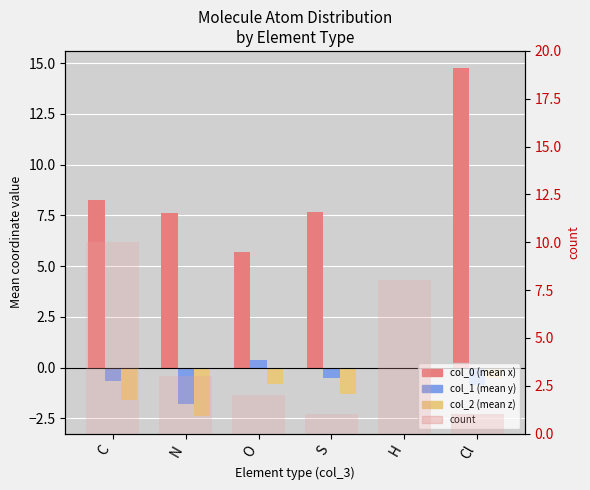

Rank the categories by col_0 (mean x) value from highest to lowest.

Cl, C, S, N, O, H